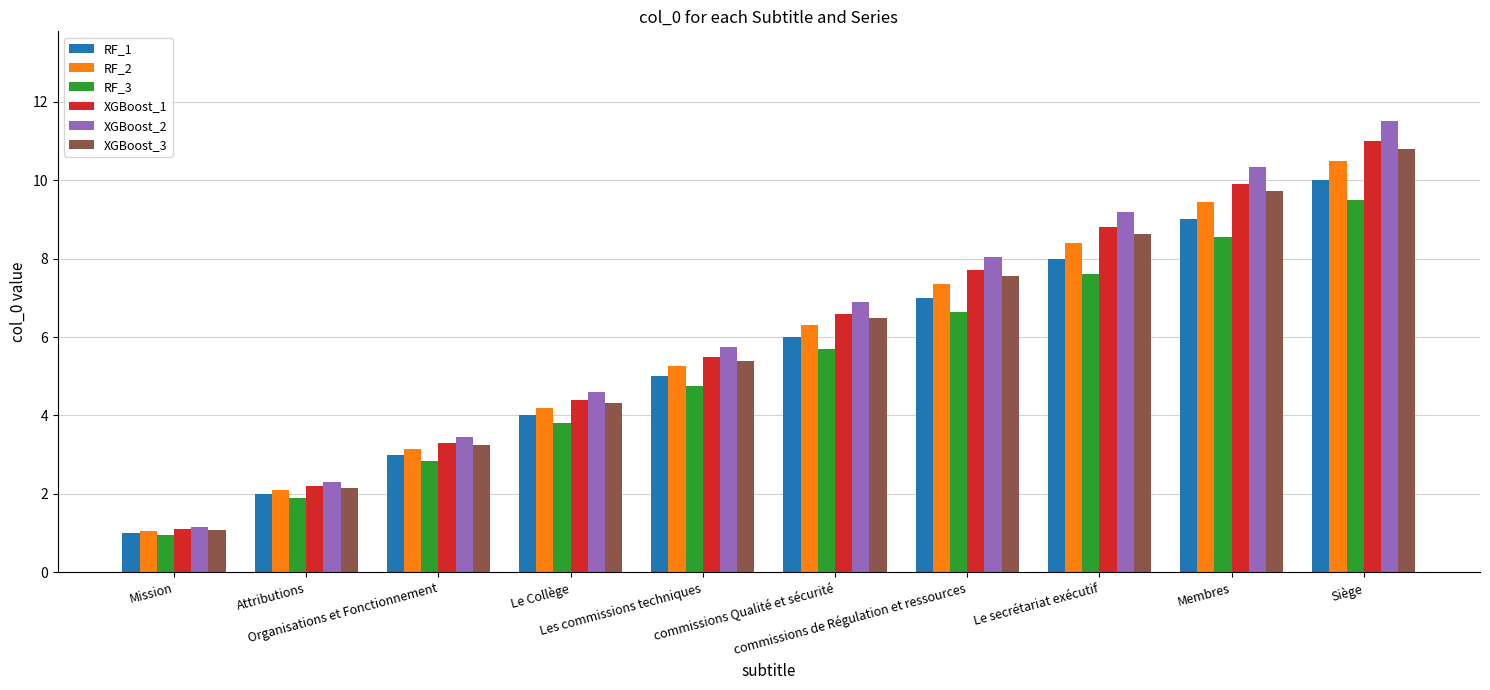

Read the XGBoost_1 value at Organisations et Fonctionnement.

3.3